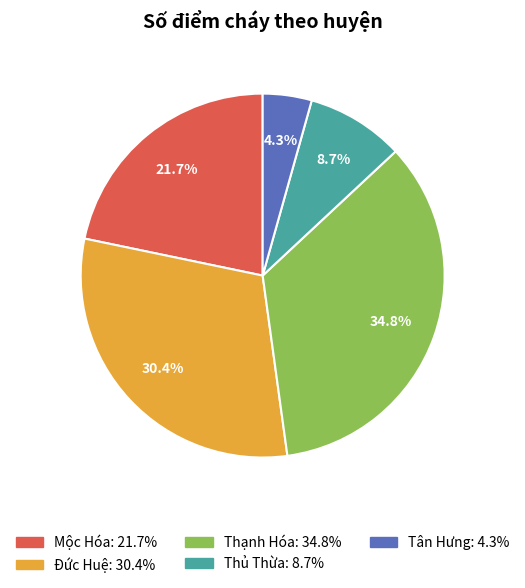

Does Mộc Hóa represent more than half of the total?

No